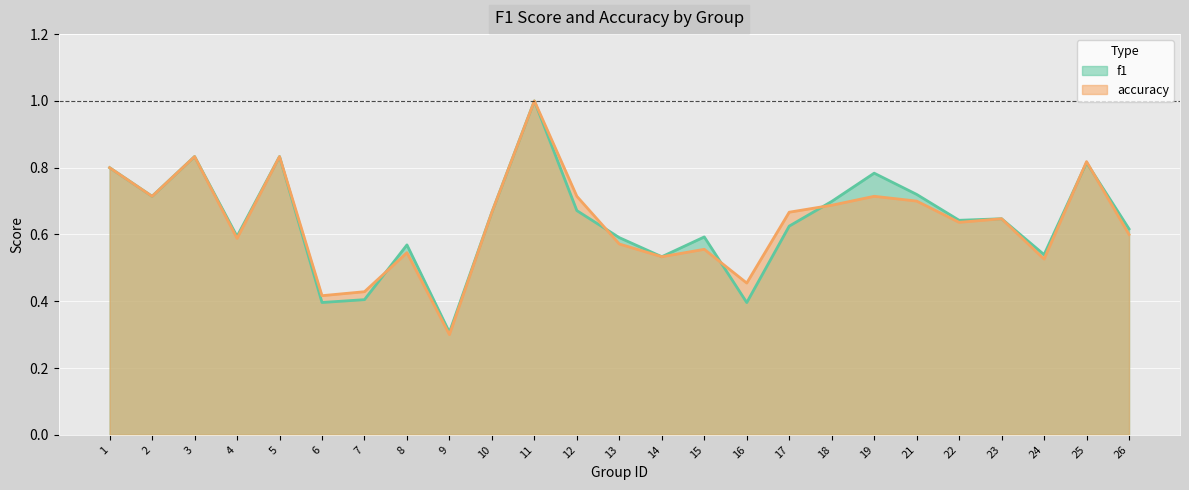

Where do accuracy and f1 first cross each other?

7 and 8